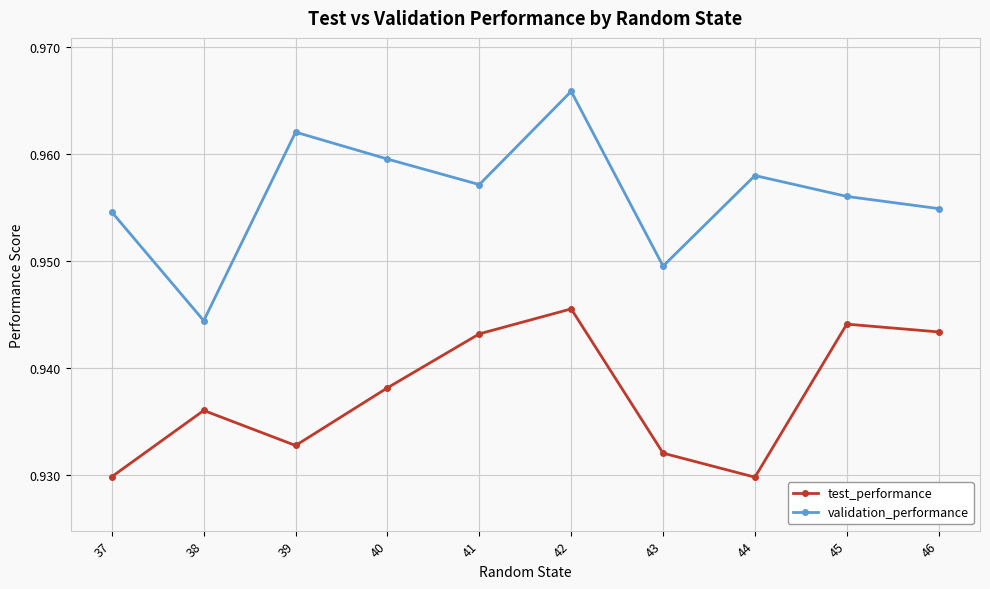

Which series has the largest range (max minus min)?

validation_performance